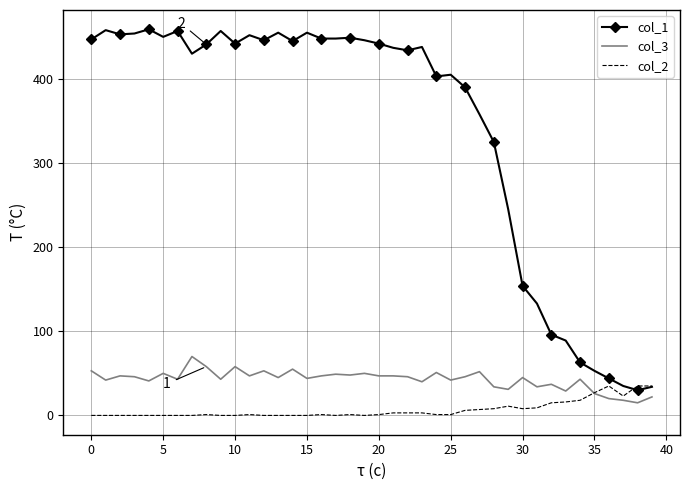

Which series has the largest total across all categories?

col_1